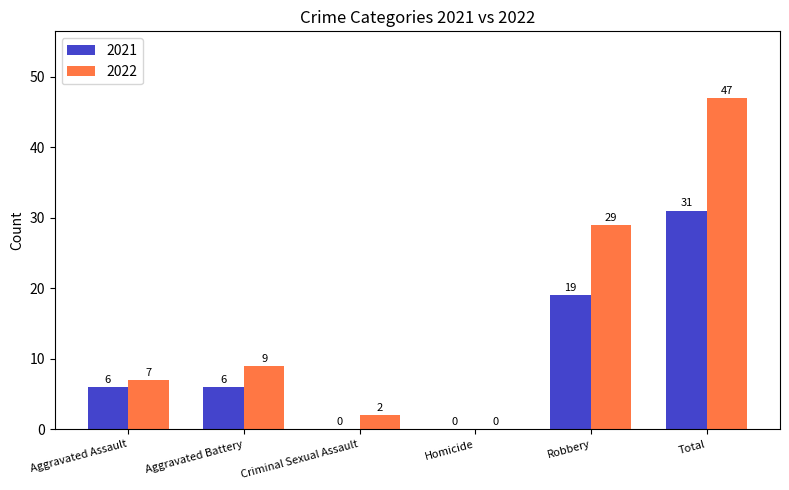

Between Aggravated Assault and Homicide, which series saw the biggest shift?

2022